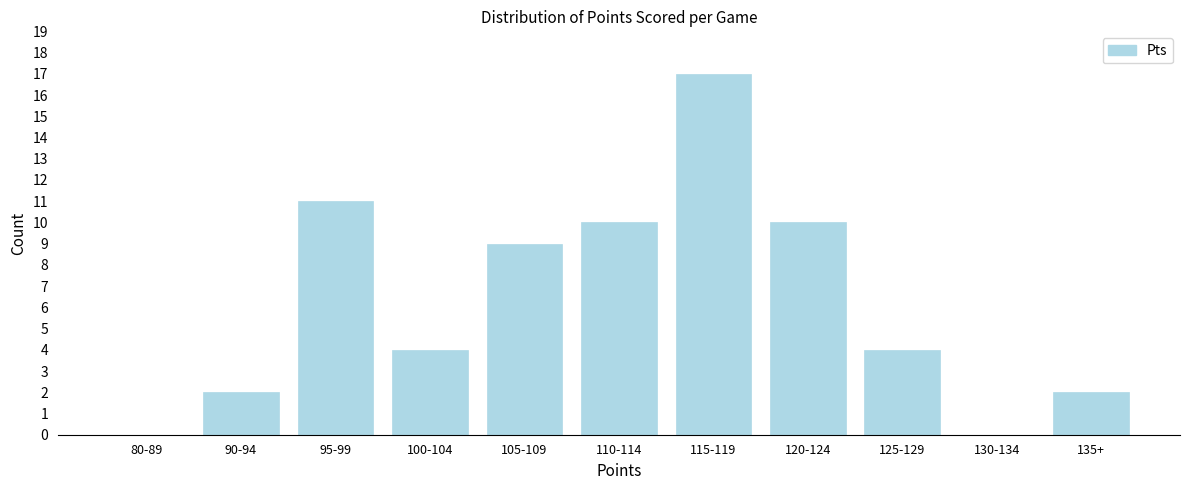

Reading left to right, what are all the values shown in this chart?

80-89=0	90-94=2	95-99=11	100-104=4	105-109=9	110-114=10	115-119=17	120-124=10	125-129=4	130-134=0	135+=2